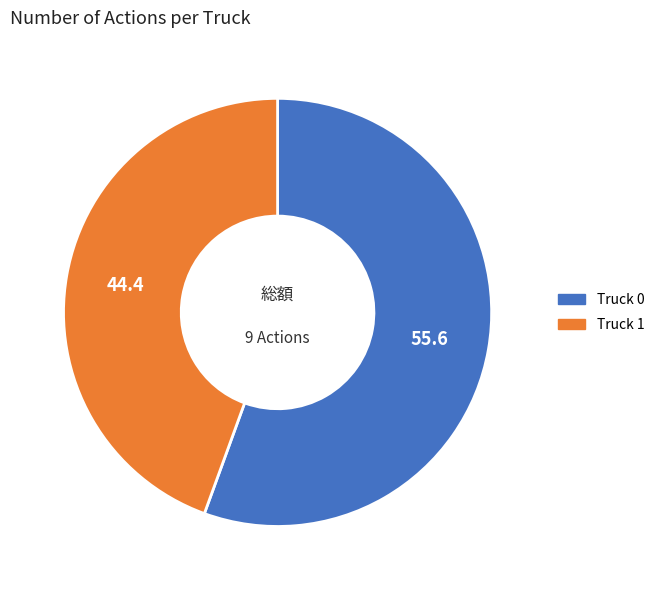

Which category has the smallest portion of the pie?

Truck 1